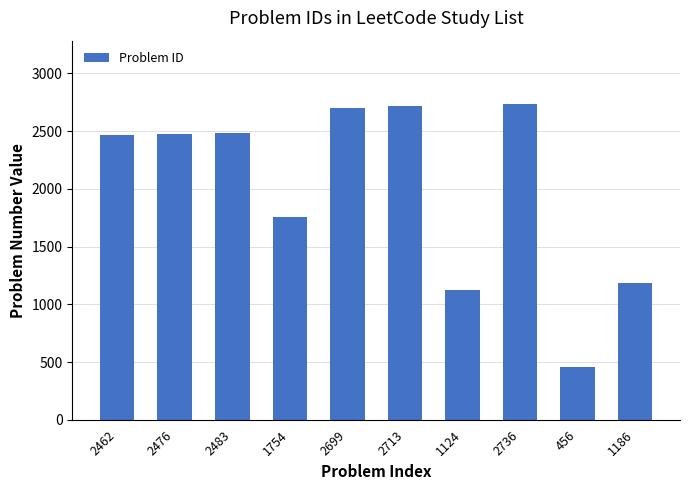

Which label corresponds to the smallest value in the chart?

456